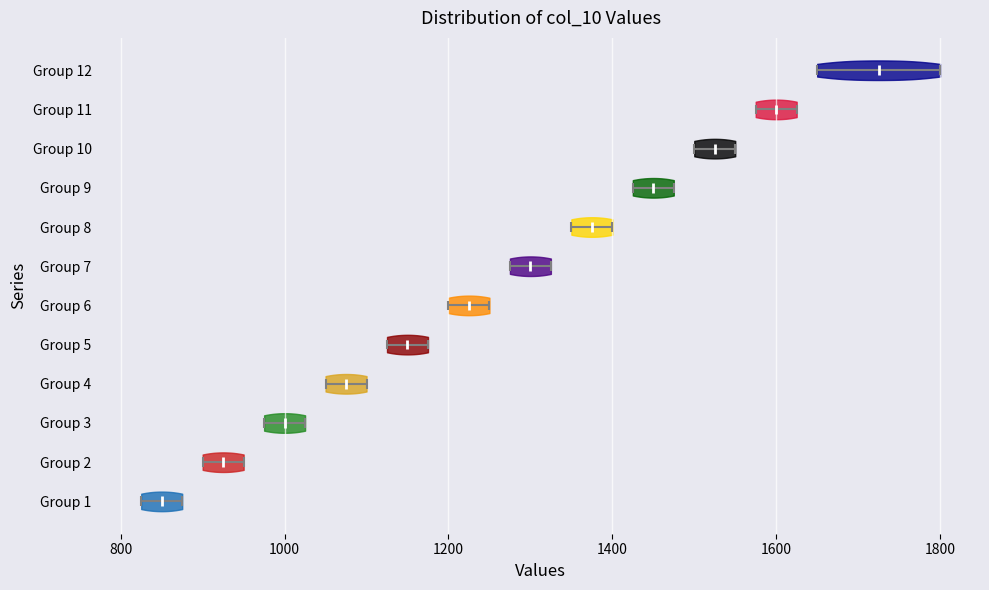

Which violin has the furthest to the left median line?

Group 1